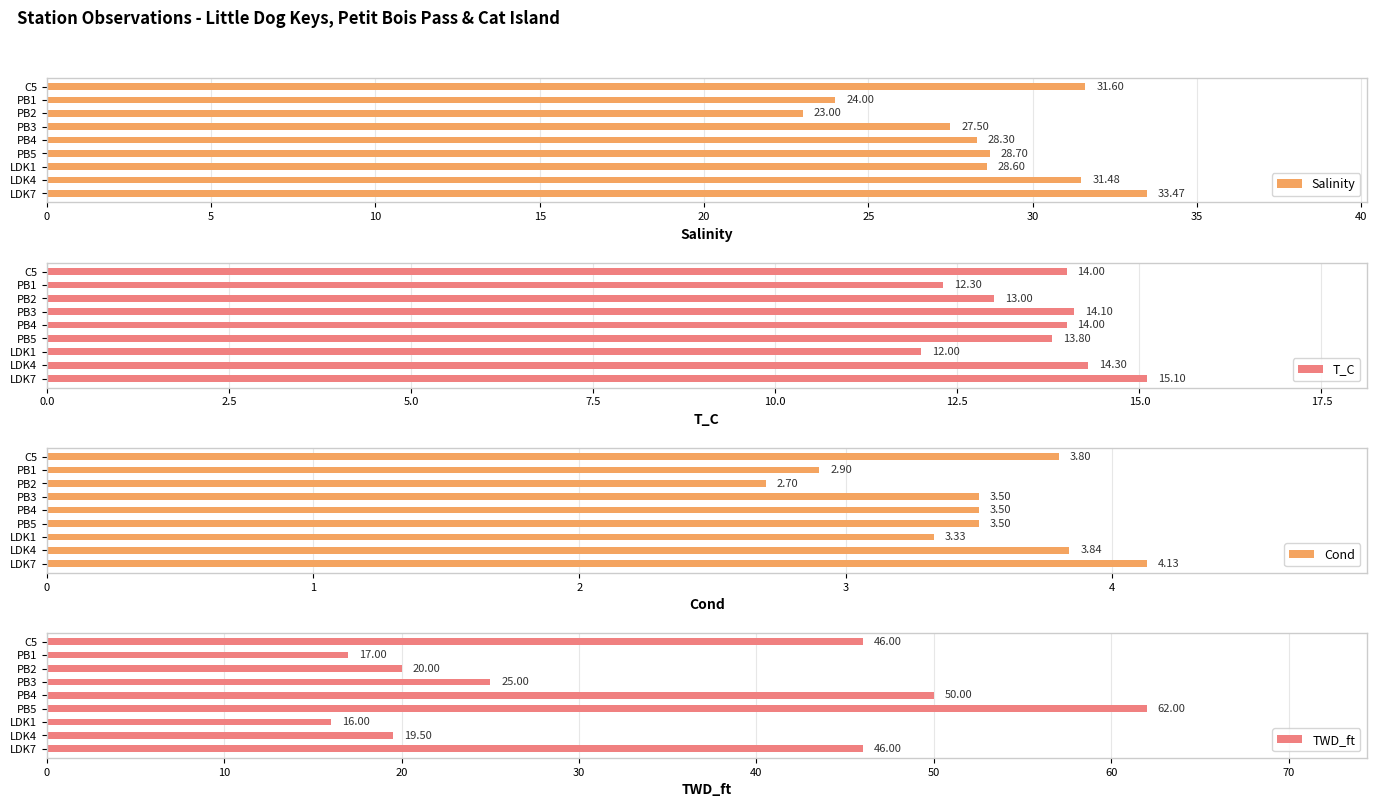

What is the difference between the Salinity values at PB3 and C5?

4.1